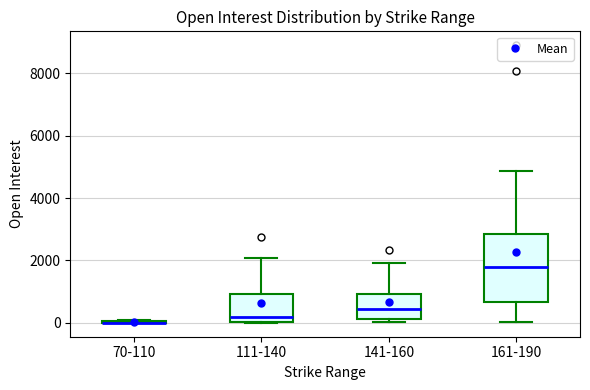

Reading left to right, read every box against the y-axis: the position of its median line, the range the box covers, and the ends of its whiskers. The values are not printed on the chart, so give them approximately, as read against the axis.

70-110: box collapsed to a line at 0, whiskers 0 to 0
111-140: median 200, box 0 to 1000, whiskers 0 to 2000
141-160: median 400, box 200 to 1000, whiskers 0 to 2000
161-190: median 1800, box 600 to 2800, whiskers 0 to 4800